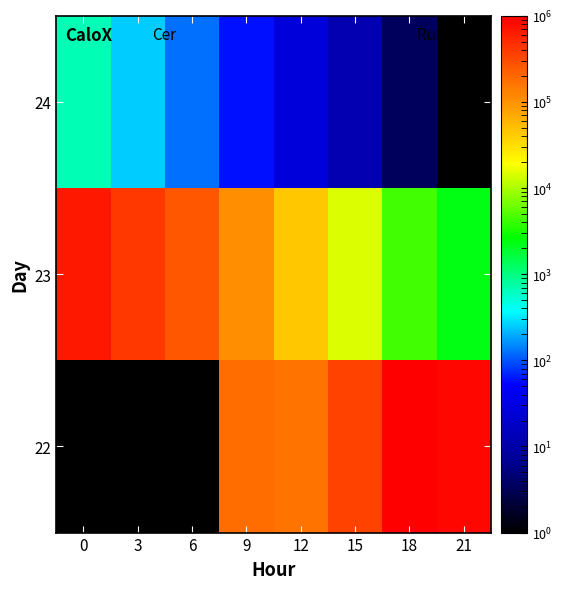

At 18, list the series in order from largest to smallest.

22, 23, 24